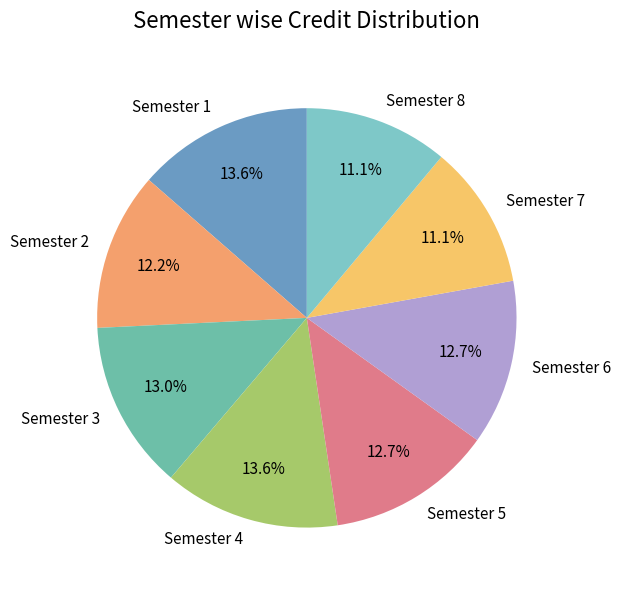

What percentage is NOT represented by Semester 4?

86.4%